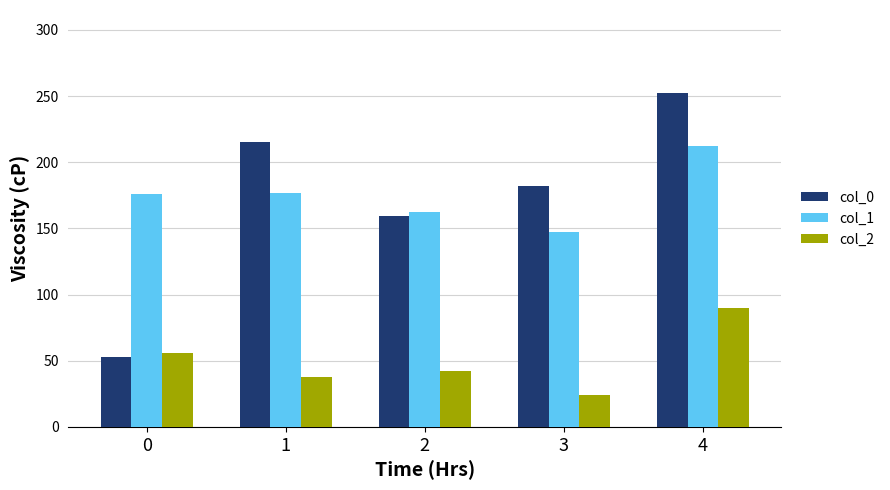

What is the approximate value of col_0 at 1, to the nearest 5?

215